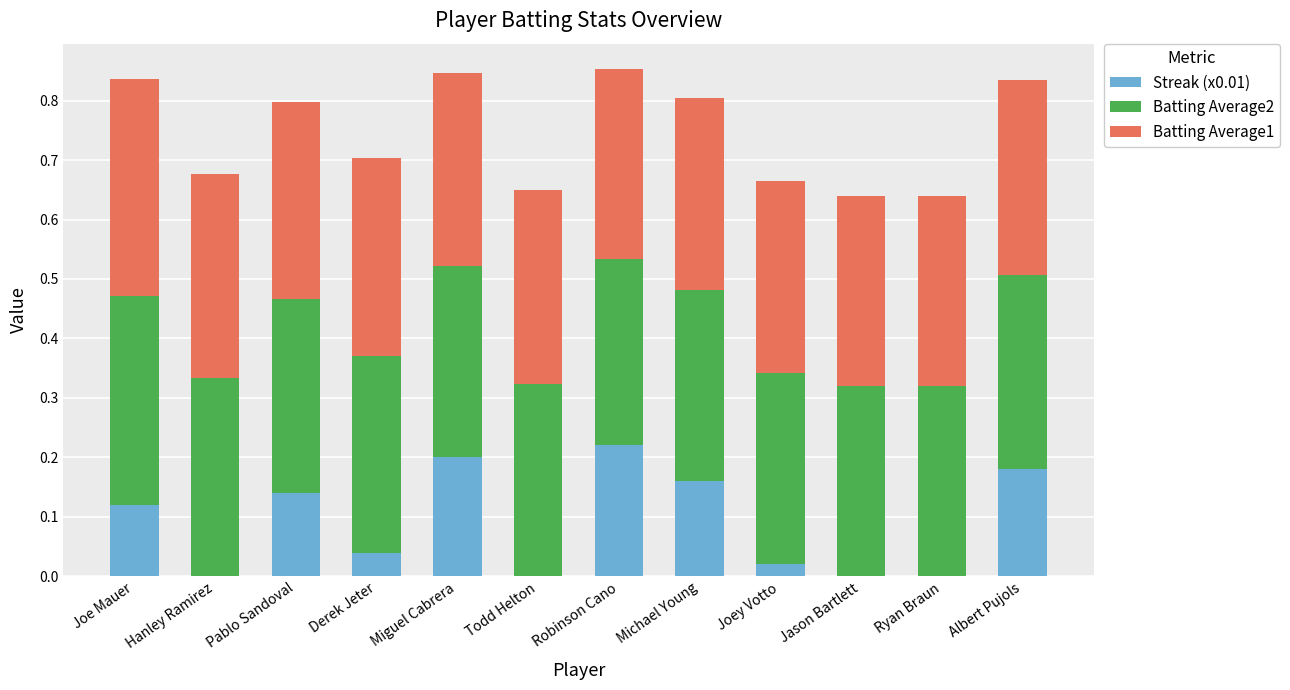

What is the sum of all Streak (x0.01) values?

1.1